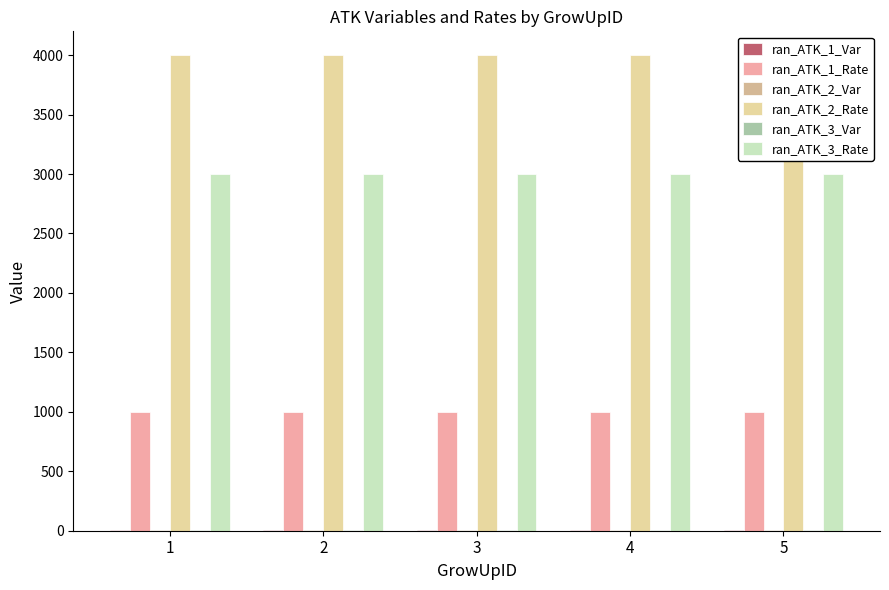

What is the difference between the highest and lowest values at 5?

3992